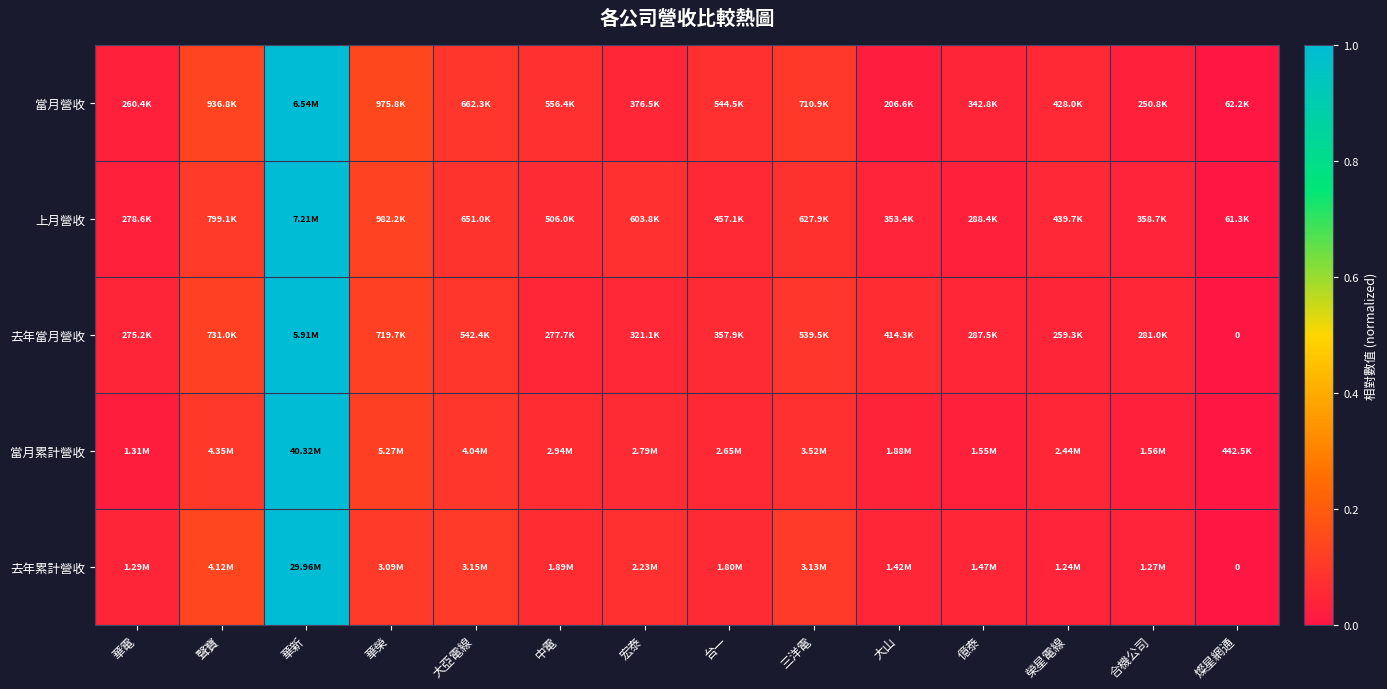

What is the difference between the second highest and minimum values in the 去年累計營收 series?

0.1